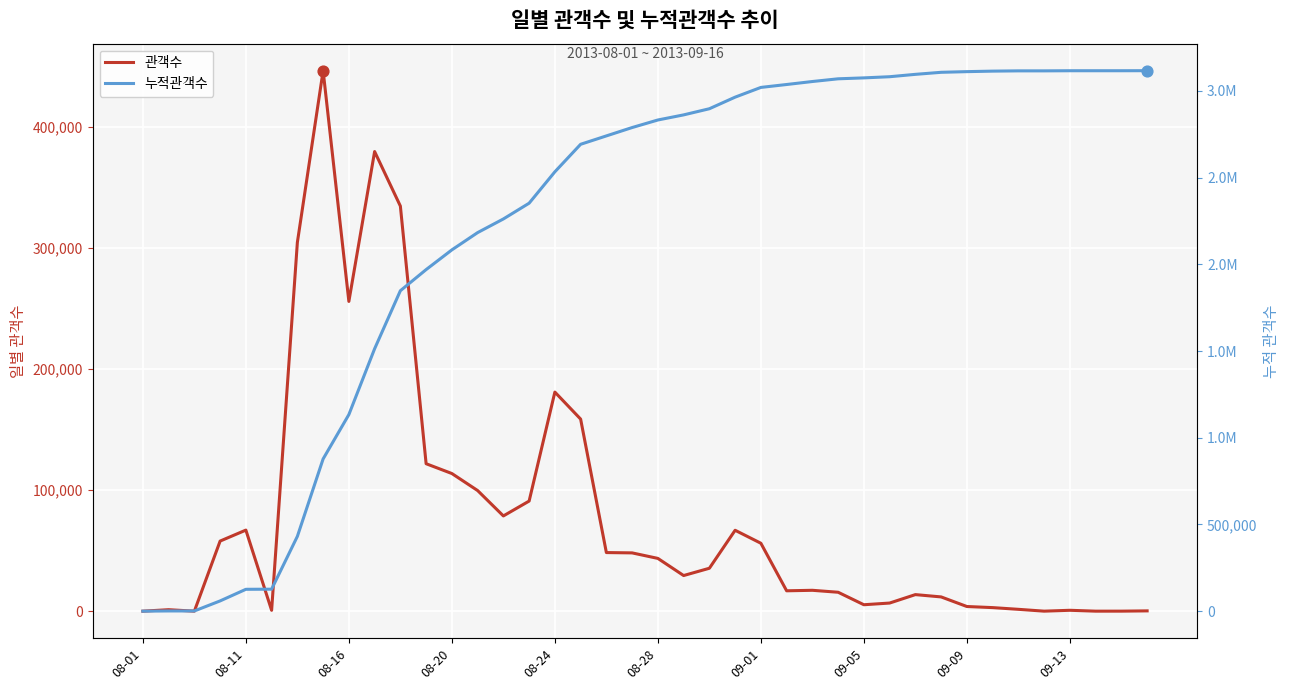

Is the value of 관객수 at 15 greater than the value of 누적관객수 at 17?

No